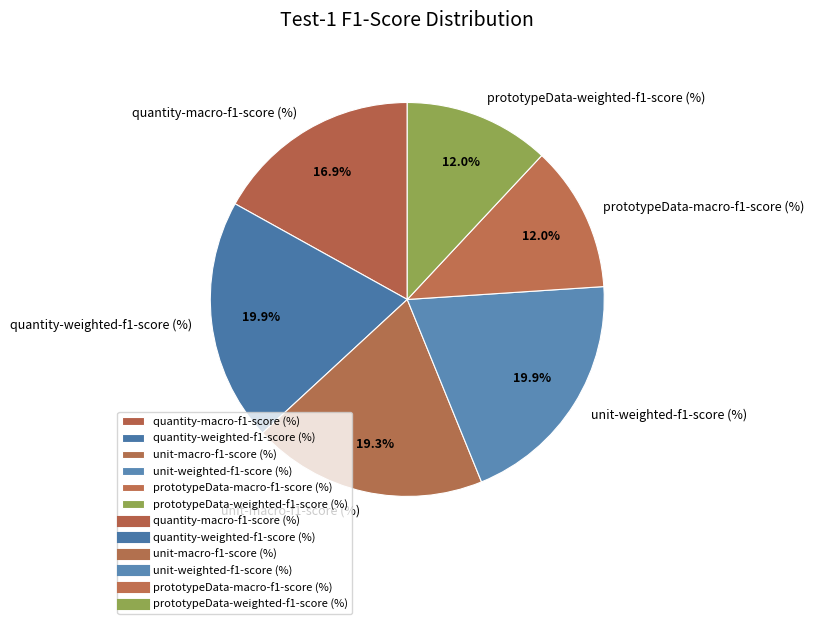

Between unit-weighted-f1-score (%) and prototypeData-macro-f1-score (%), which is larger?

unit-weighted-f1-score (%)